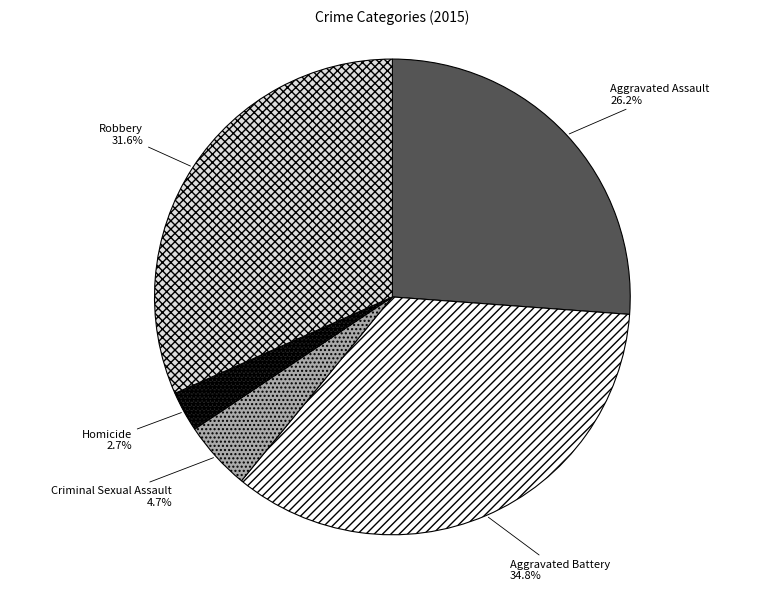

To the nearest percent, what percentage of the pie is Criminal Sexual Assault?

5%